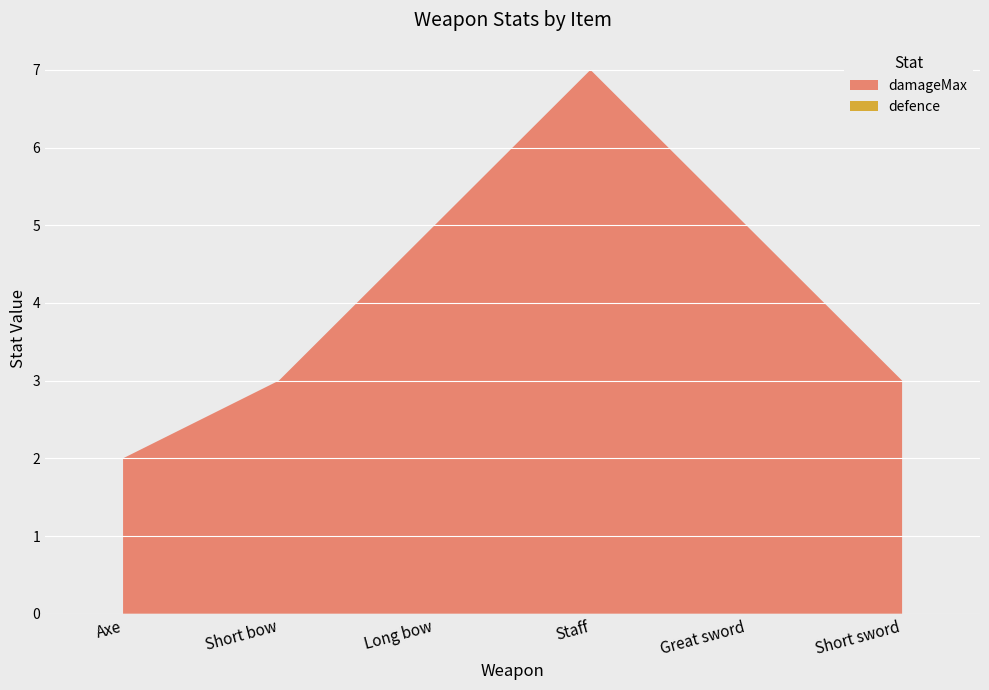

Read the damageMax value at Staff.

7